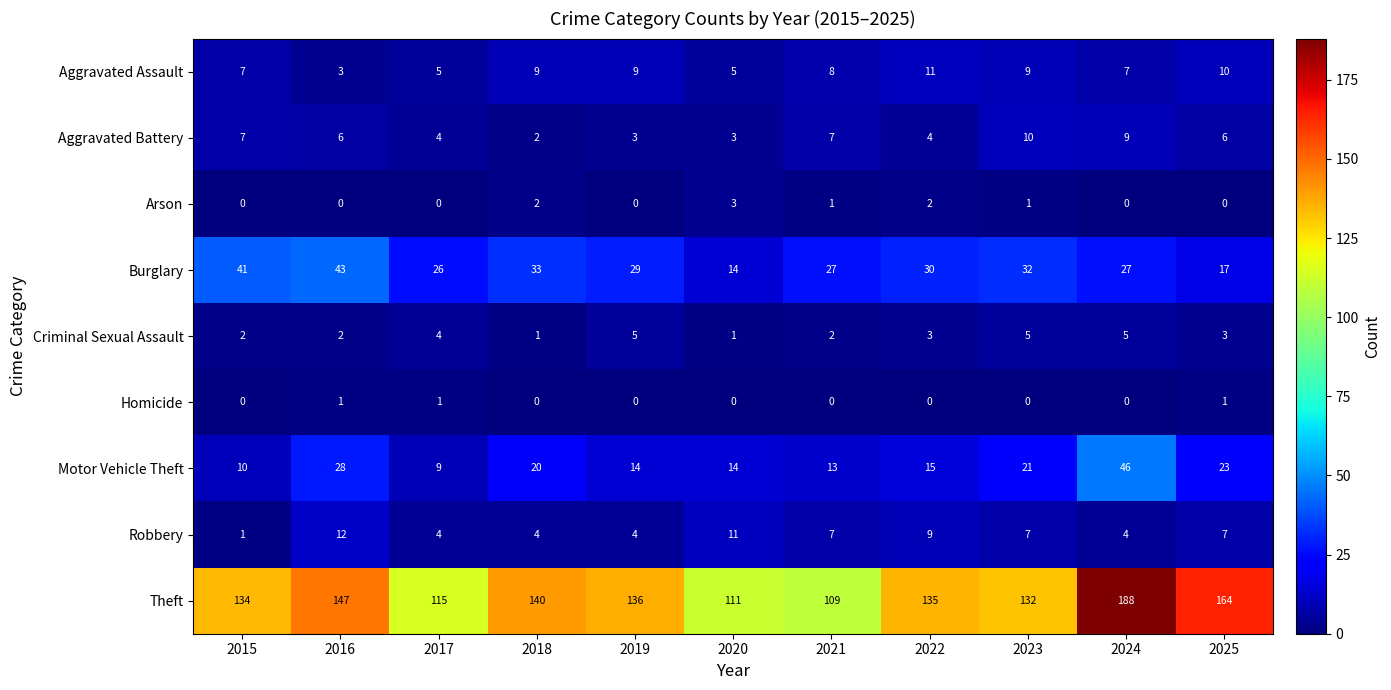

How many distinct data groups are displayed?

9